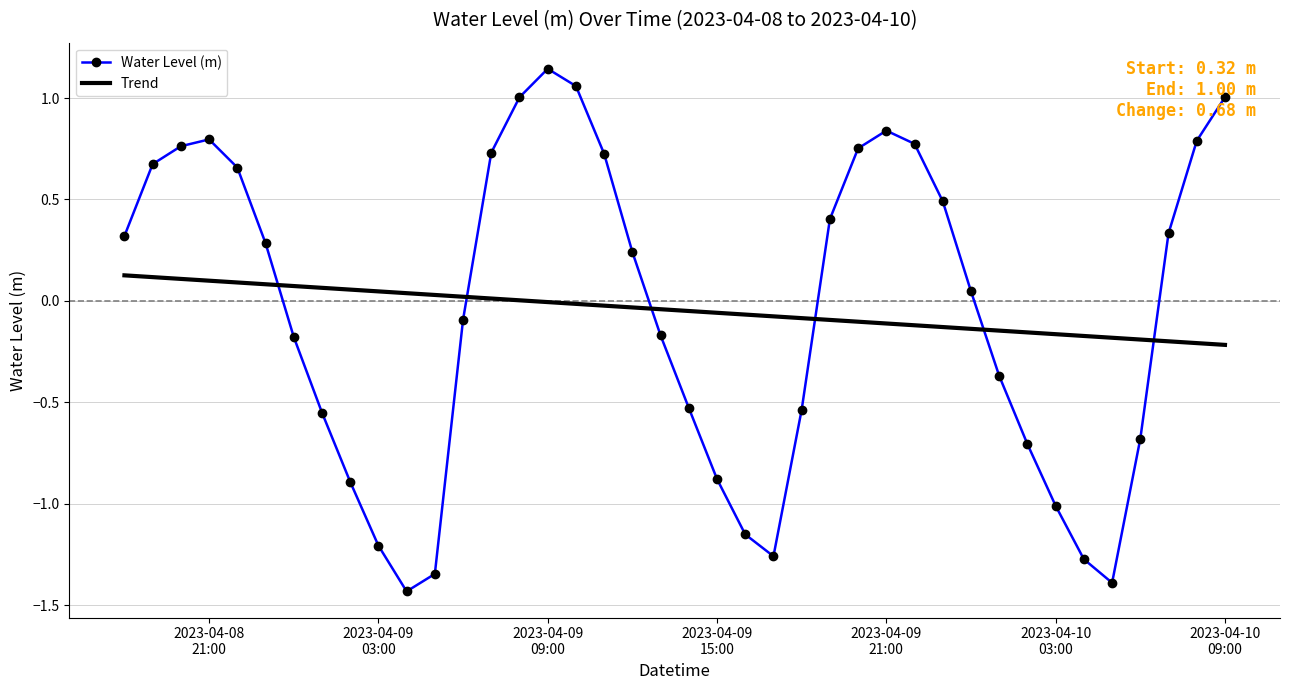

True or false: Water Level (m) and Trend cross at least once.

True